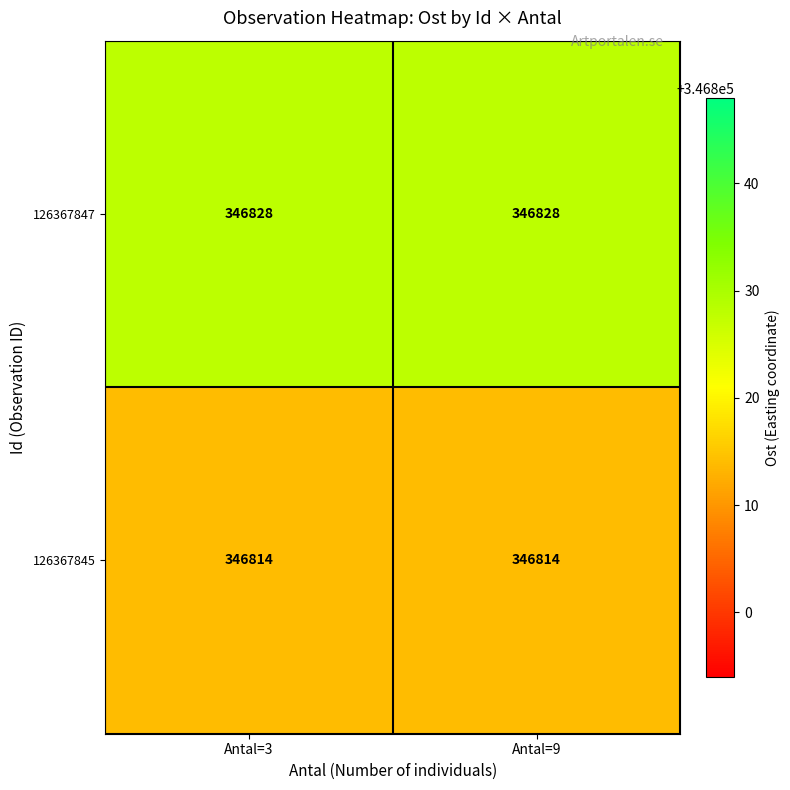

Which series has the largest total across all categories?

126367847